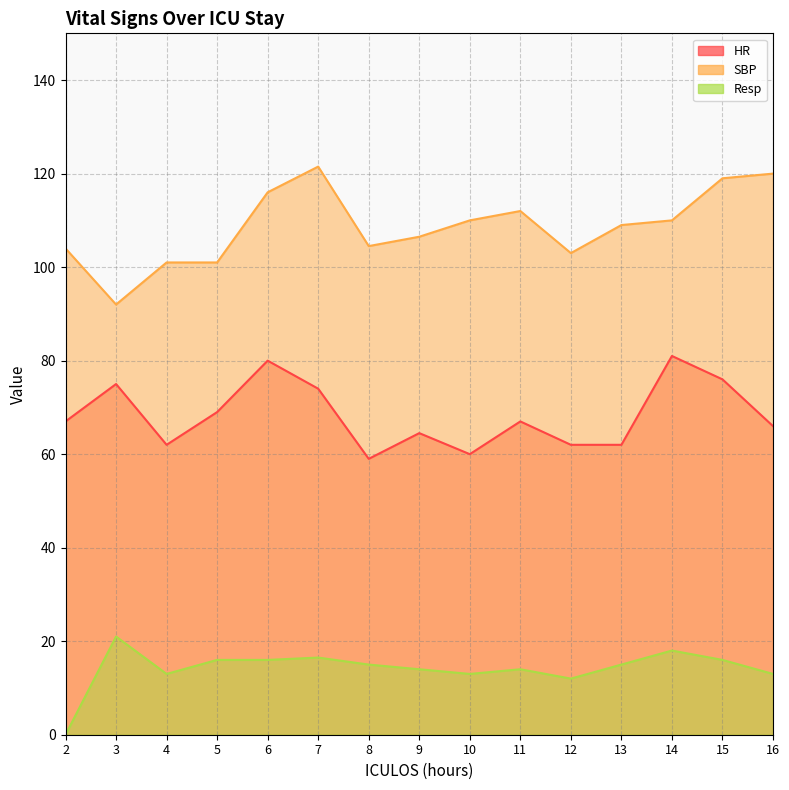

Which series has the largest total across all categories?

SBP